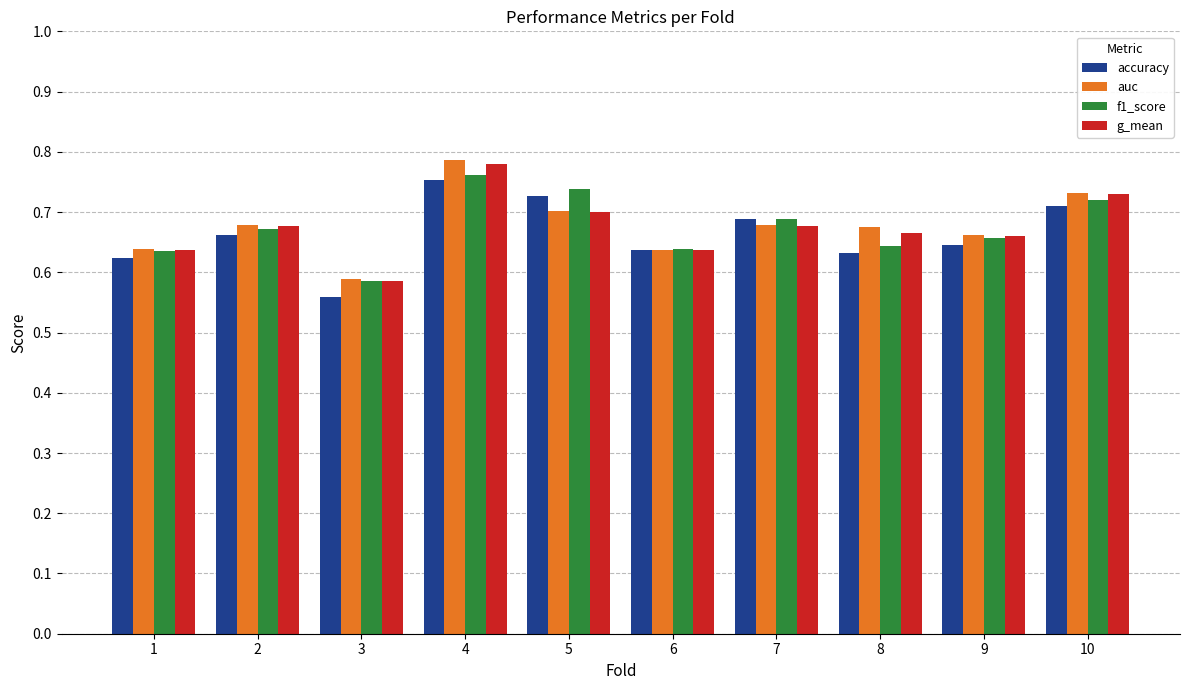

How many groups of bars are there?

10